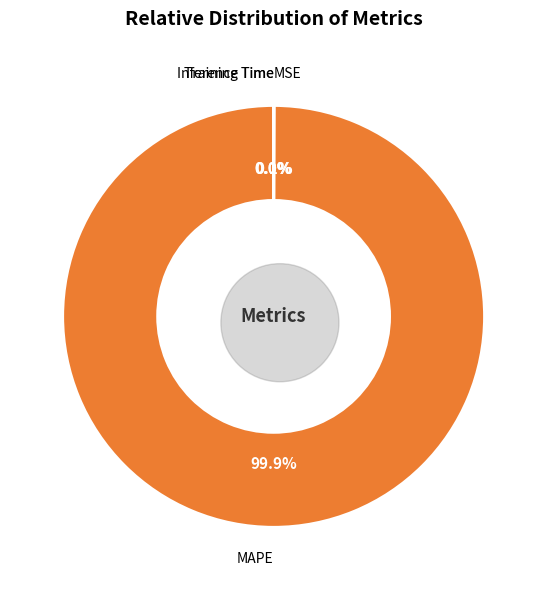

Which slice is the smallest?

Training Time